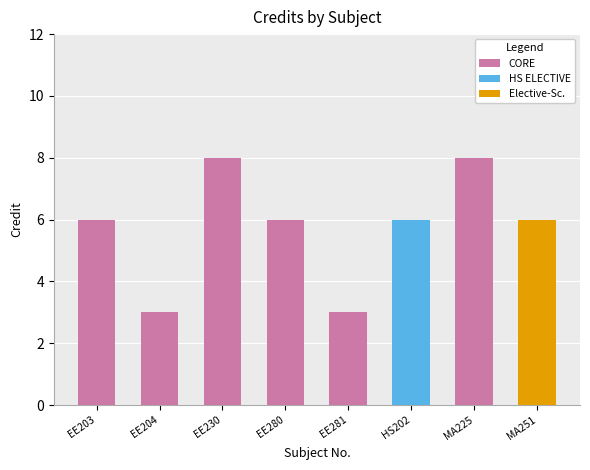

What is the approximate value at EE280?

6